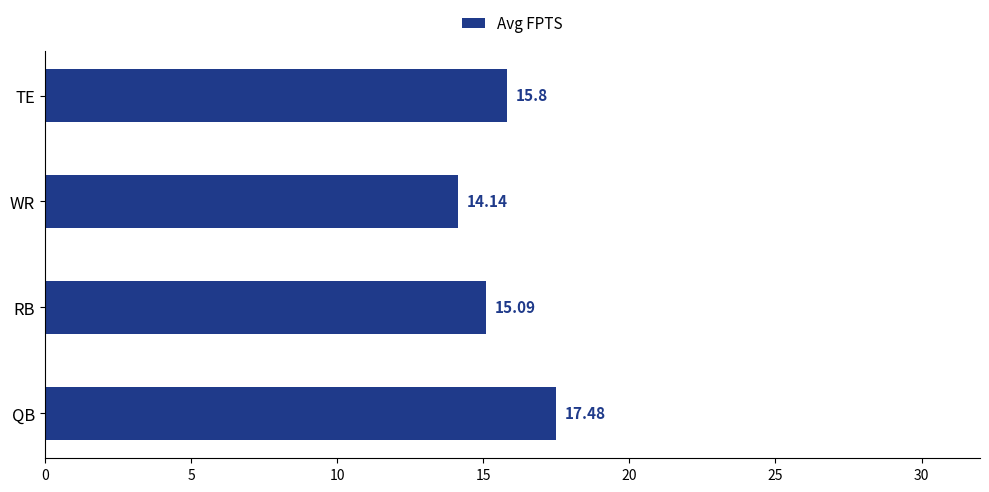

List the labels in order of value, smallest first.

WR, RB, TE, QB